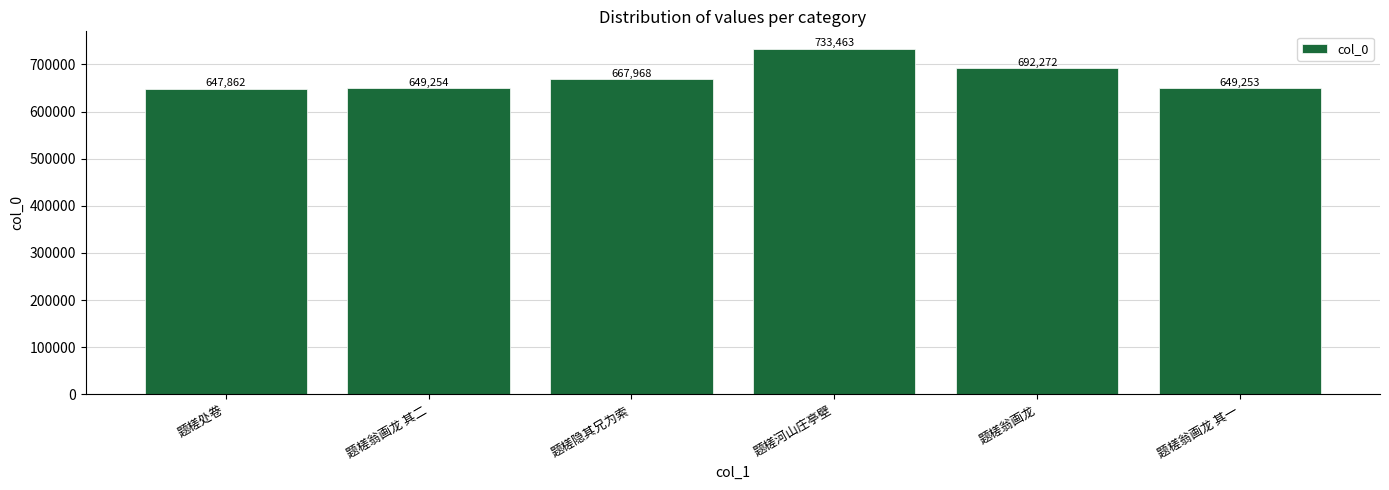

What is the change in value from 题槎处卷 to 题槎翁画龙 其一?

+1391